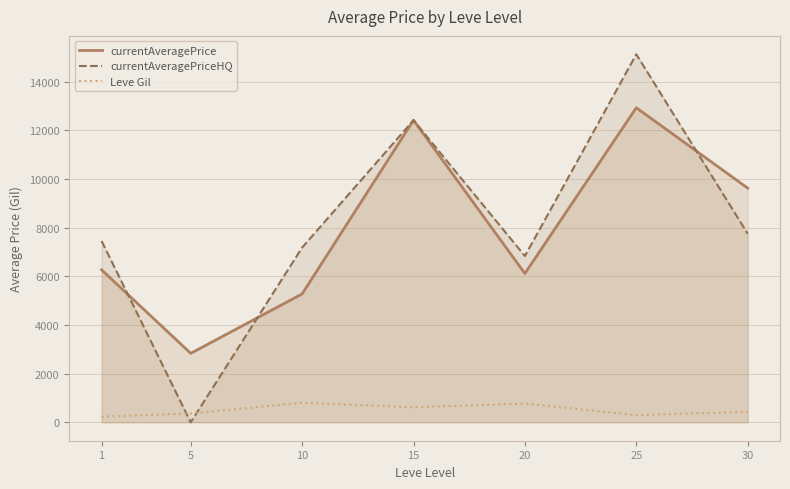

Where is the first local maximum for Leve Gil?

10